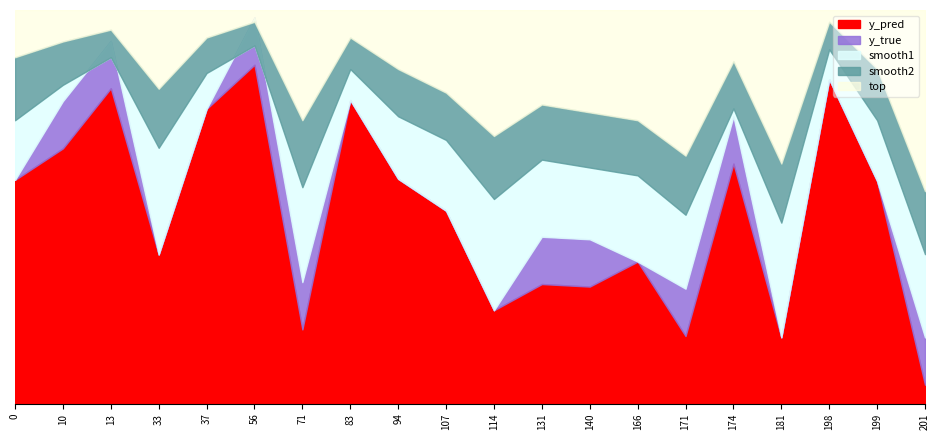

What is the total value across all series at 56?

3.7